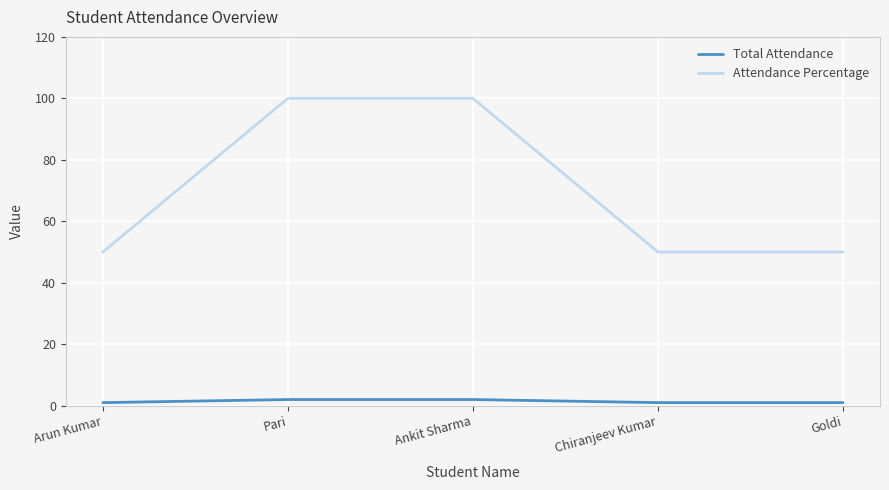

What are all the series names shown in the legend?

Total Attendance, Attendance Percentage